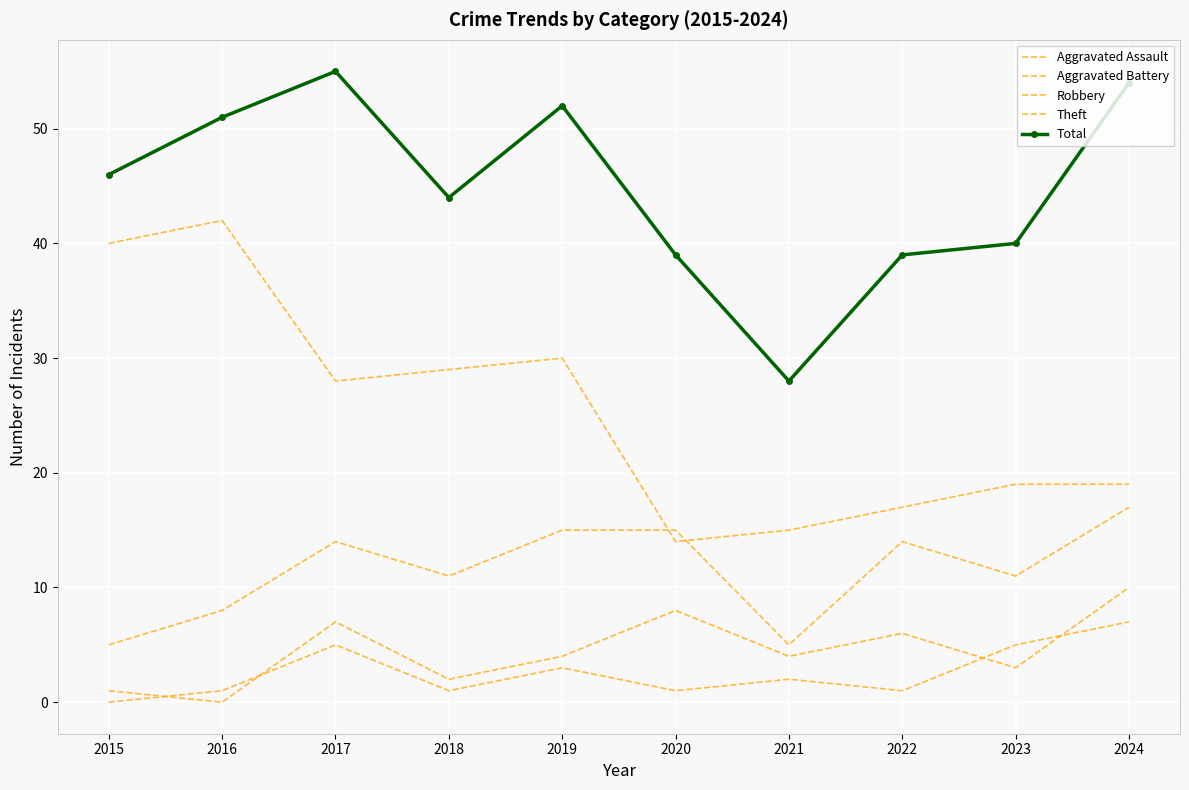

The Robbery series shows 8 at 2019. True or false?

False